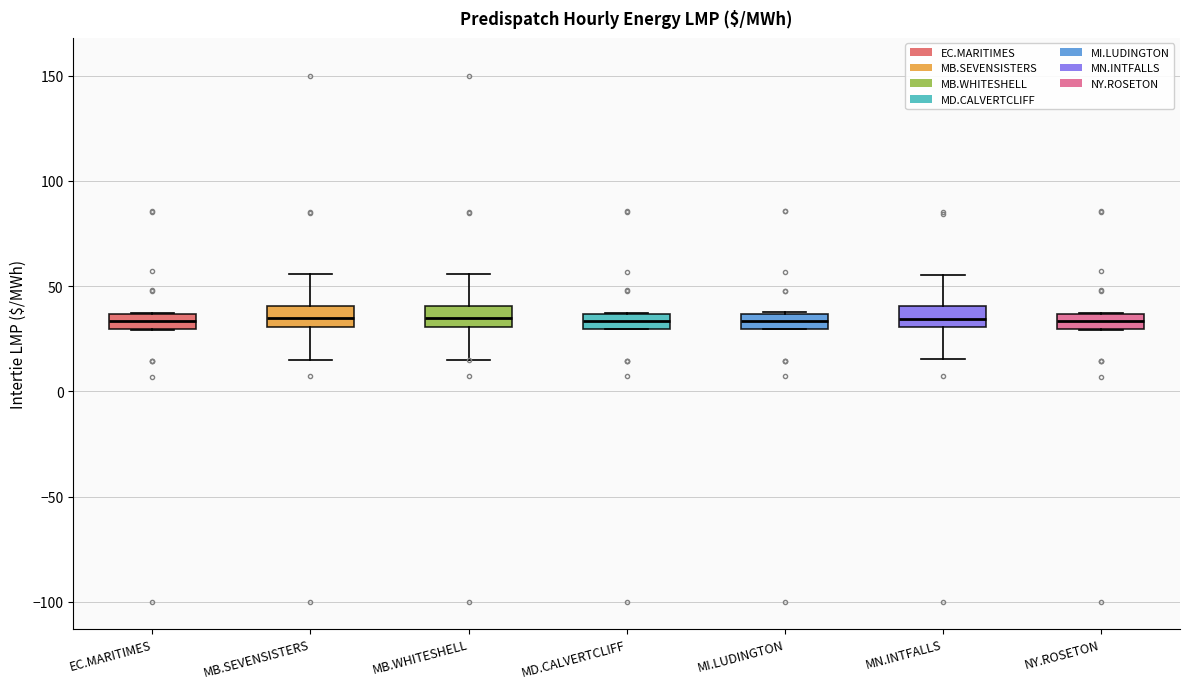

Where is the upper edge of the box for NY.ROSETON on the y-axis? The values are not printed on the chart, so give them approximately, as read against the axis.

35